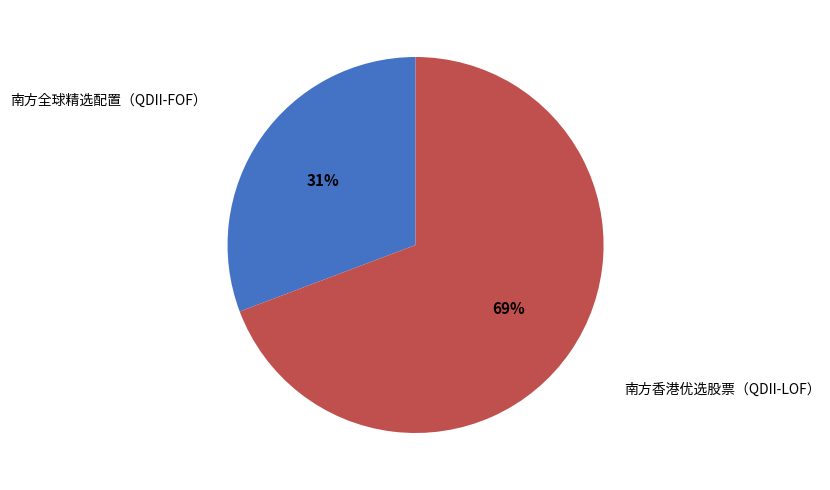

To the nearest percent, what portion does 南方全球精选配置（QDII-FOF） represent?

31%